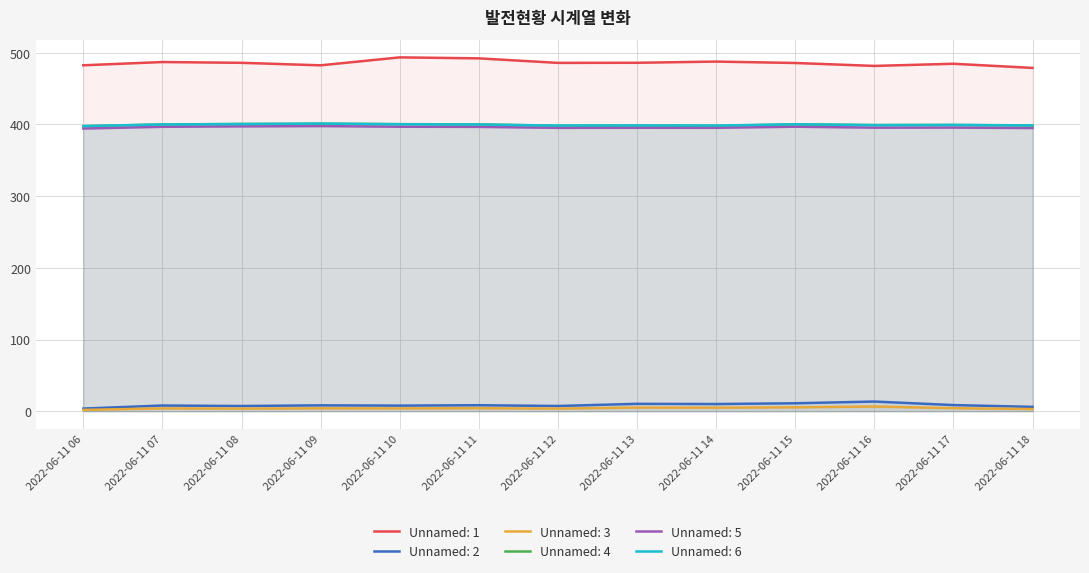

What are all the series names shown in the legend?

Unnamed: 1, Unnamed: 2, Unnamed: 3, Unnamed: 4, Unnamed: 5, Unnamed: 6